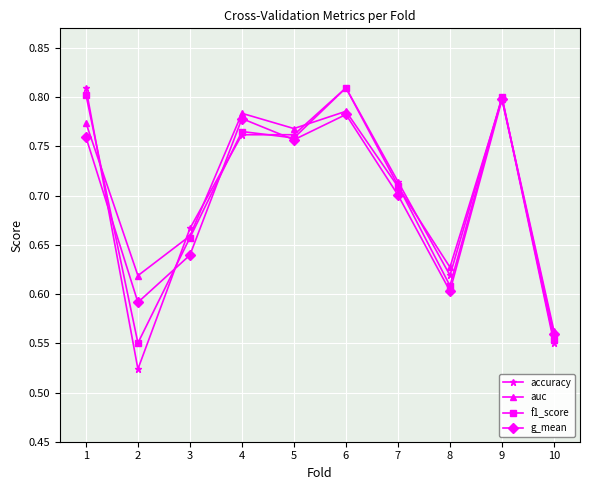

Which series has the largest range (max minus min)?

accuracy